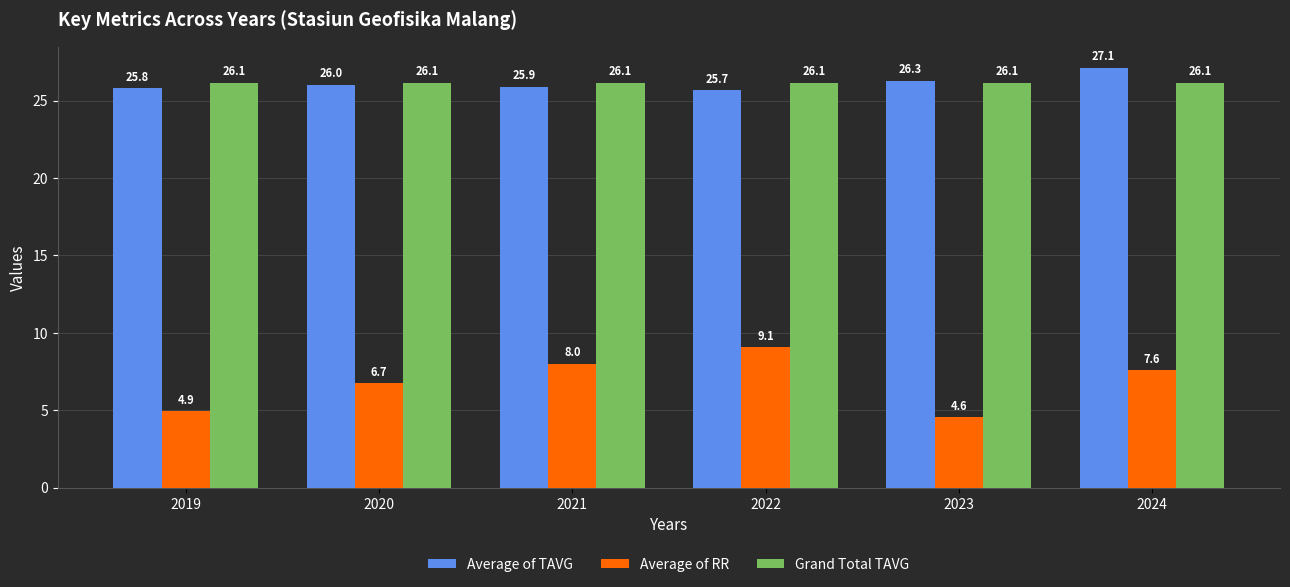

How many bars are there in total?

18